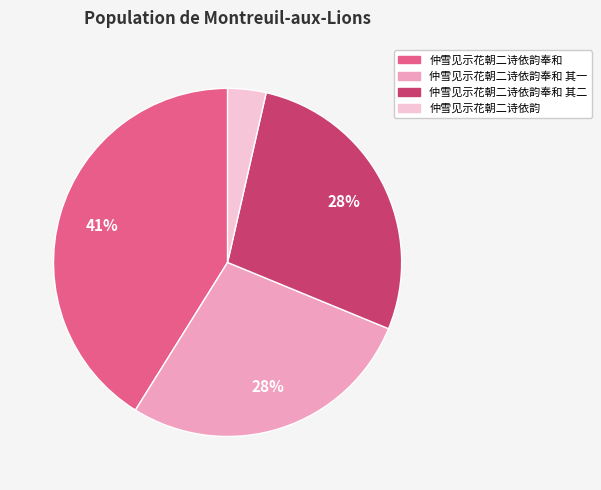

What percentage is the 仲雪见示花朝二诗依韵 slice, to the nearest percent?

4%